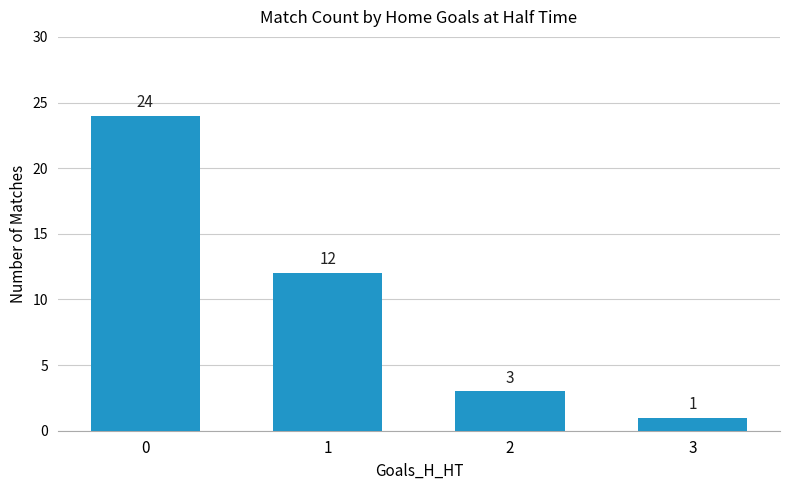

Reading left to right, list all the values displayed in this chart.

0=24	1=12	2=3	3=1